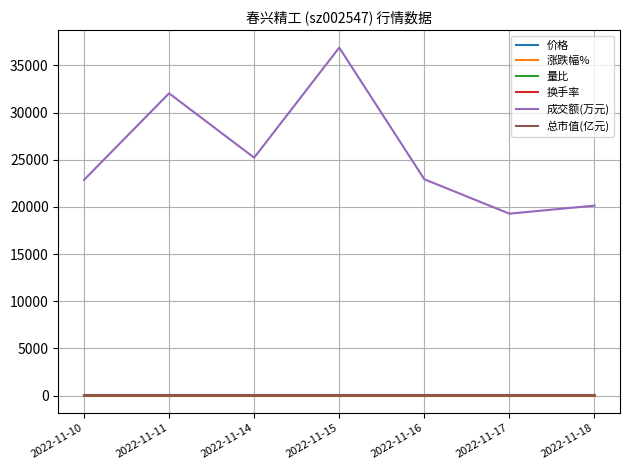

What is the spread (max minus min) of values at 2022-11-14?

25217.0